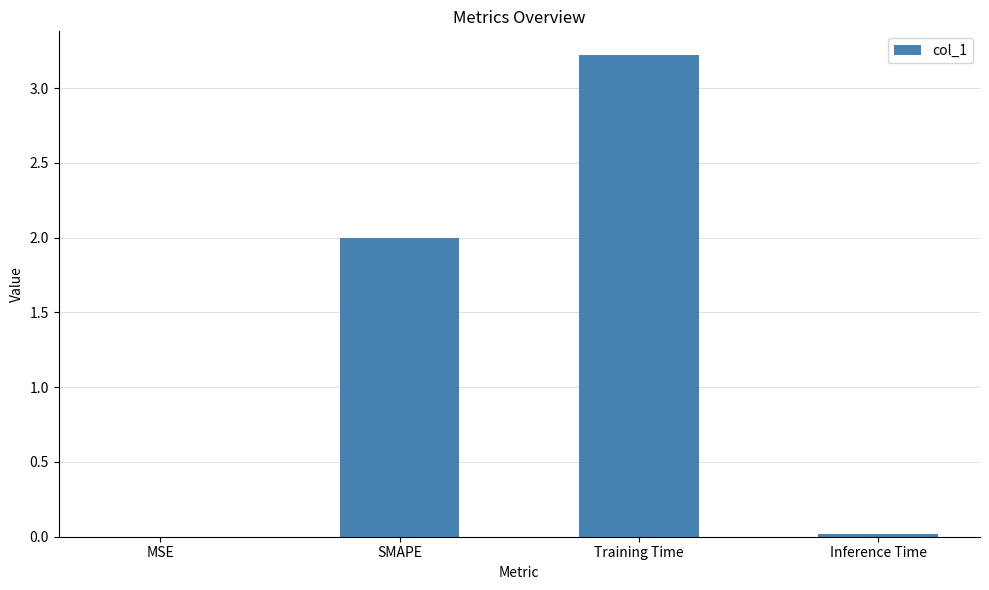

What is the maximum value shown in the chart?

3.2